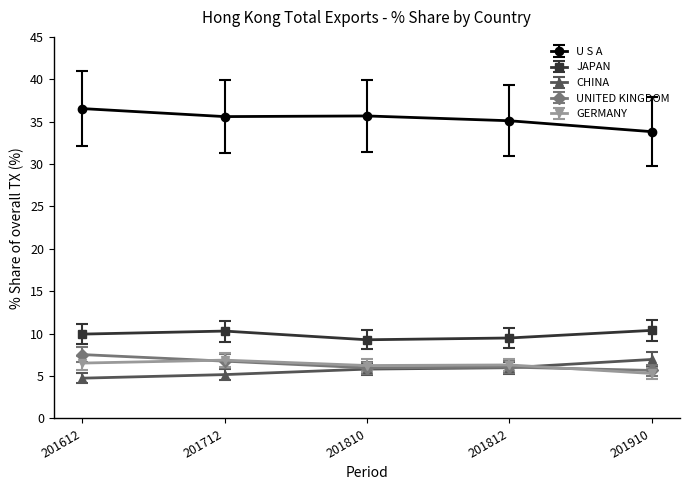

True or false: U S A has a value of 50.0 at 201910.

False